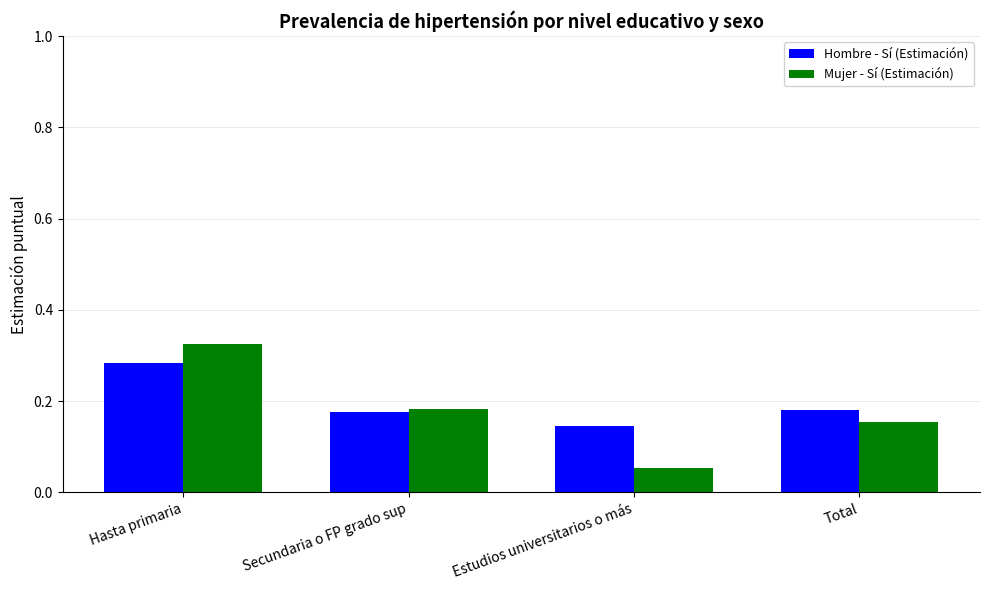

What is the sum of all Hombre - Sí (Estimación) values?

0.8